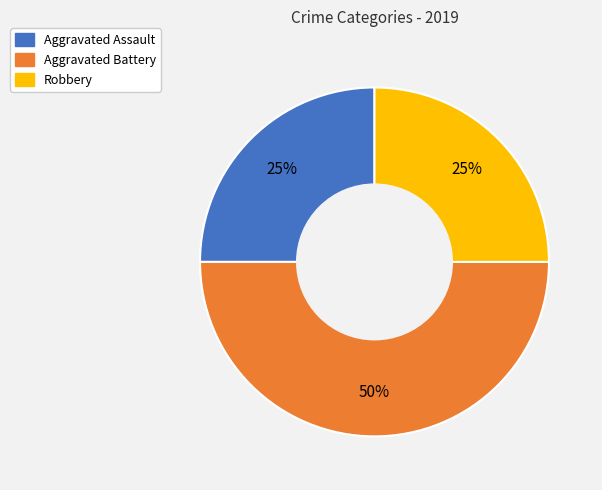

Which slice is the largest?

Aggravated Battery